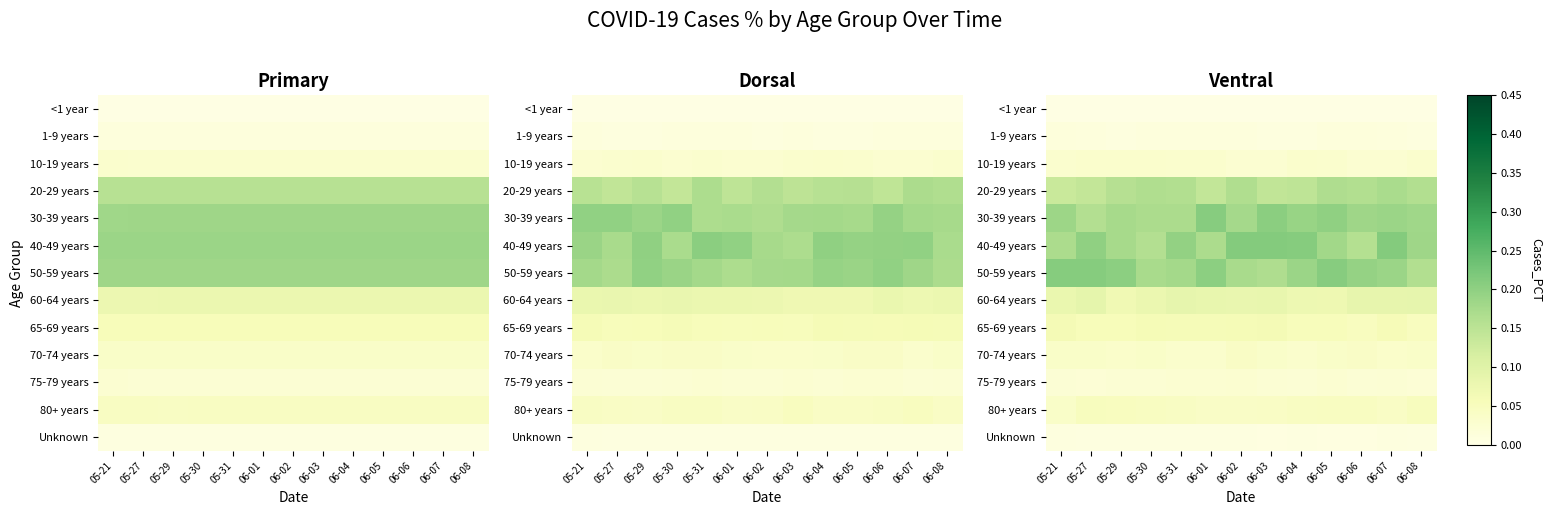

At which category is the sum across all series the highest?

06-07